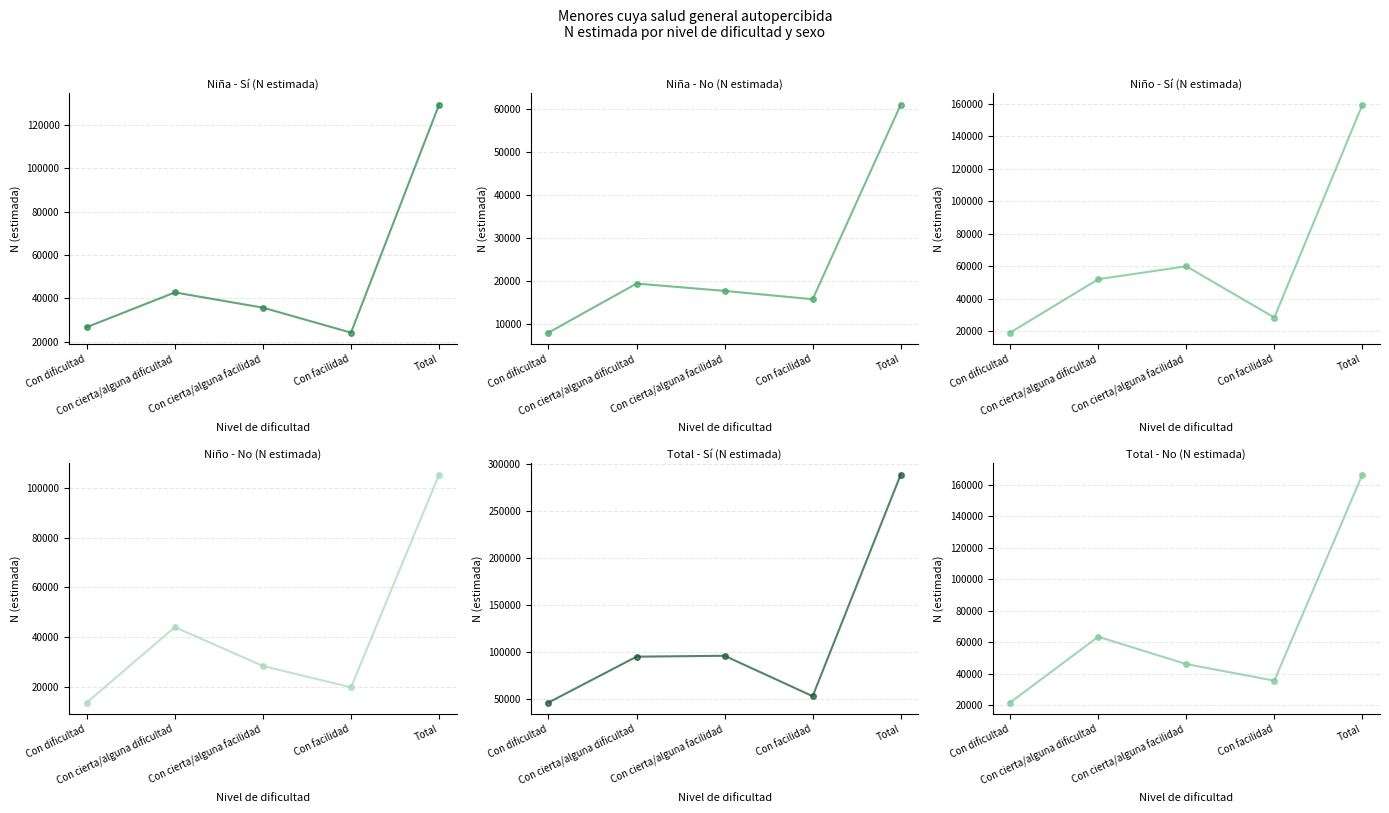

How many lines are shown in the chart?

6